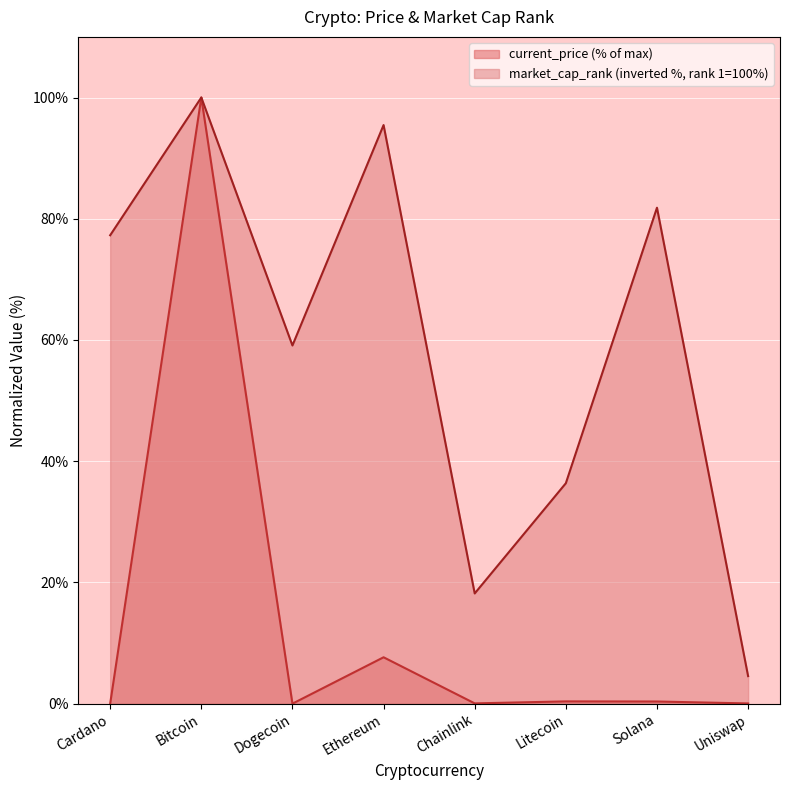

What is the minimum value for market_cap_rank?

4.5